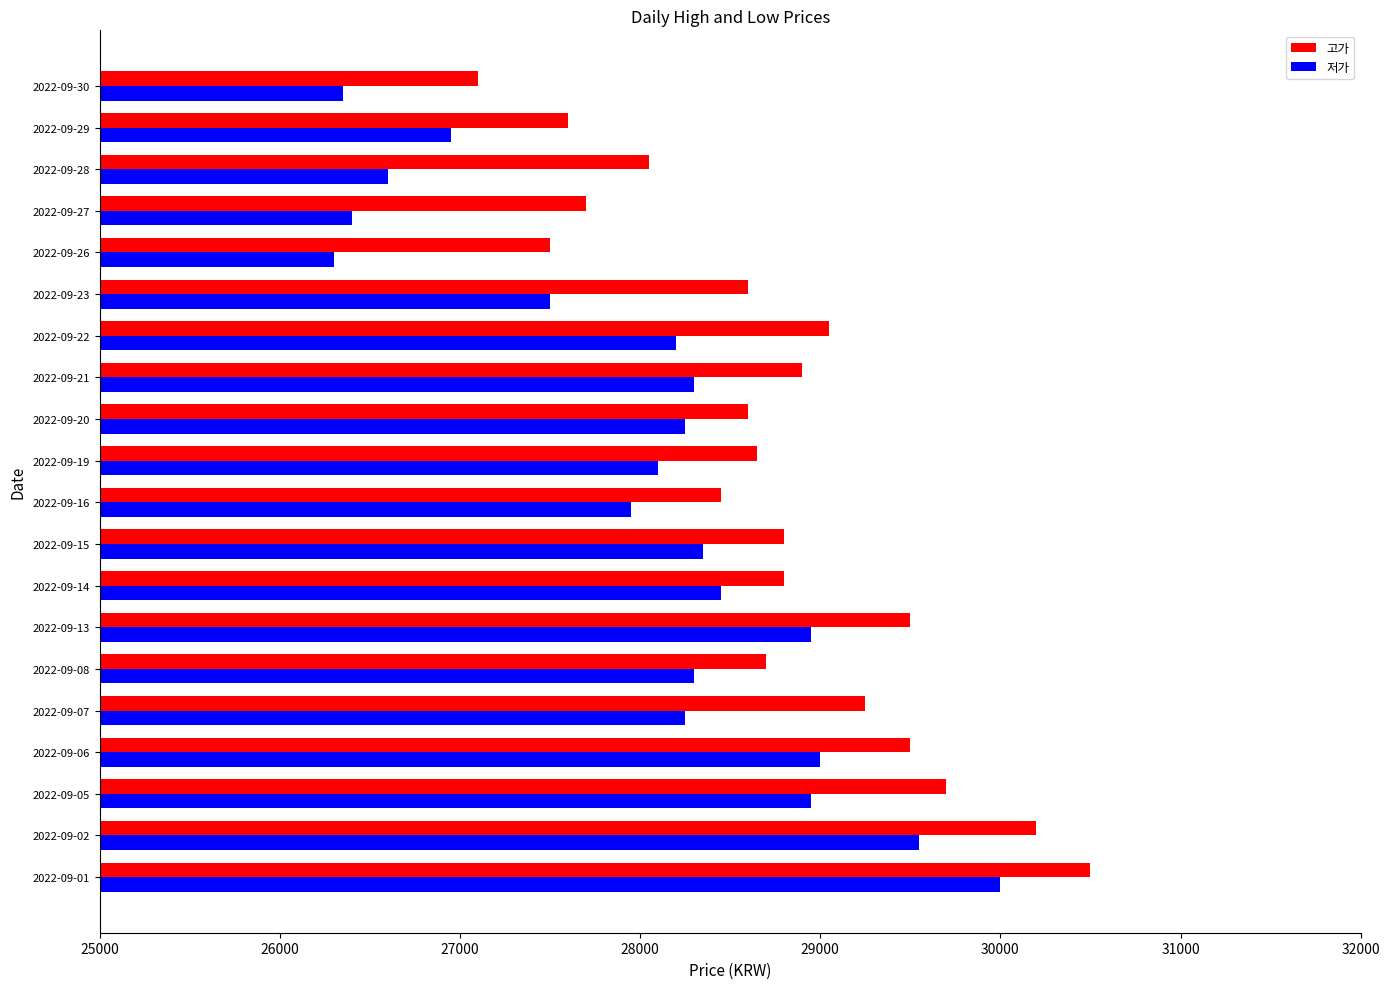

List the series in order of their peak value, lowest first.

저가, 고가